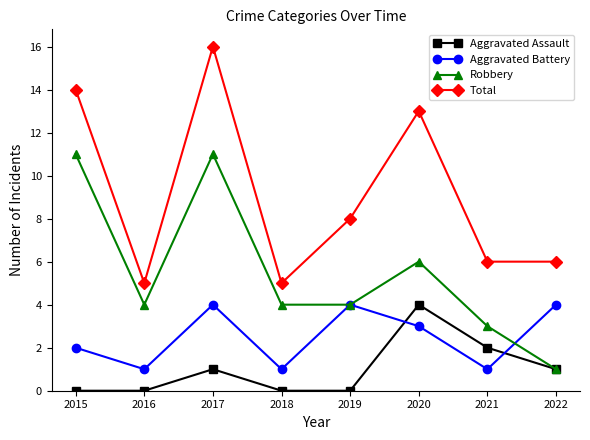

Reading left to right, what are all the values shown in this chart?

Aggravated Assault: 2015=0	2016=0	2017=1	2018=0	2019=0	2020=4	2021=2	2022=1
Aggravated Battery: 2015=2	2016=1	2017=4	2018=1	2019=4	2020=3	2021=1	2022=4
Robbery: 2015=11	2016=4	2017=11	2018=4	2019=4	2020=6	2021=3	2022=1
Total: 2015=14	2016=5	2017=16	2018=5	2019=8	2020=13	2021=6	2022=6